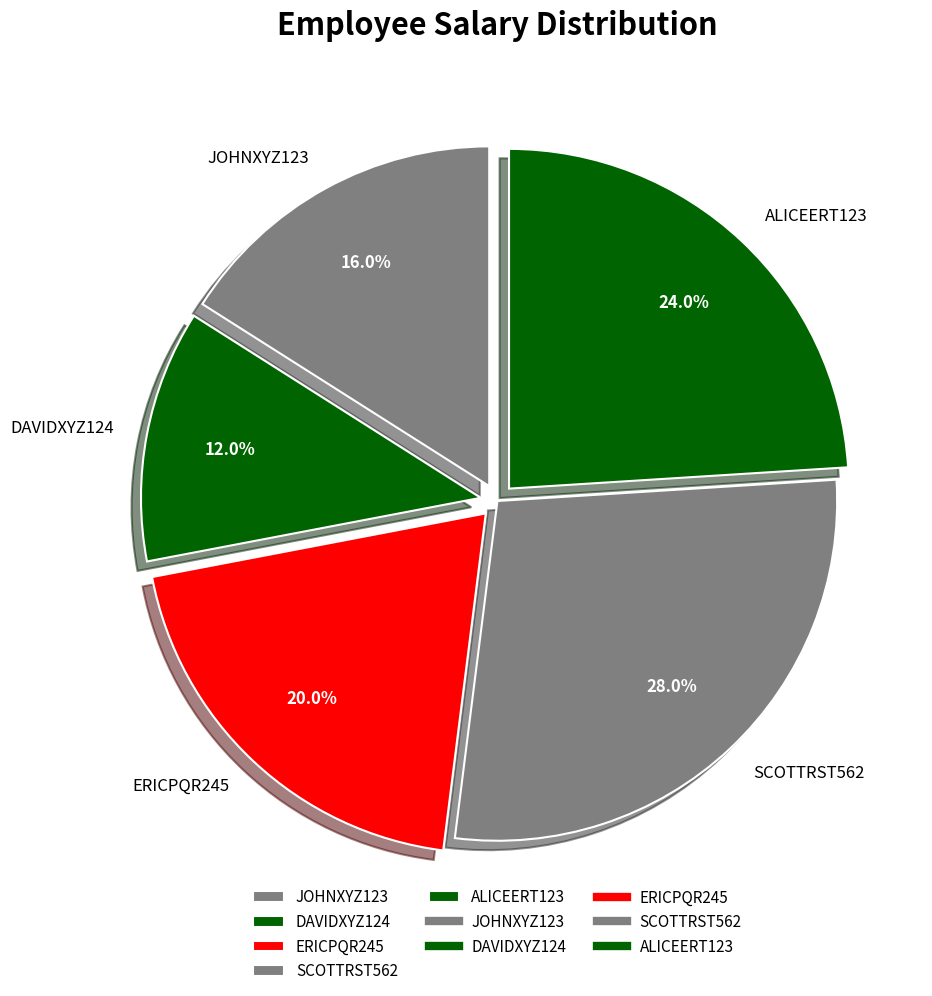

Is there any slice that represents more than half of the pie?

No